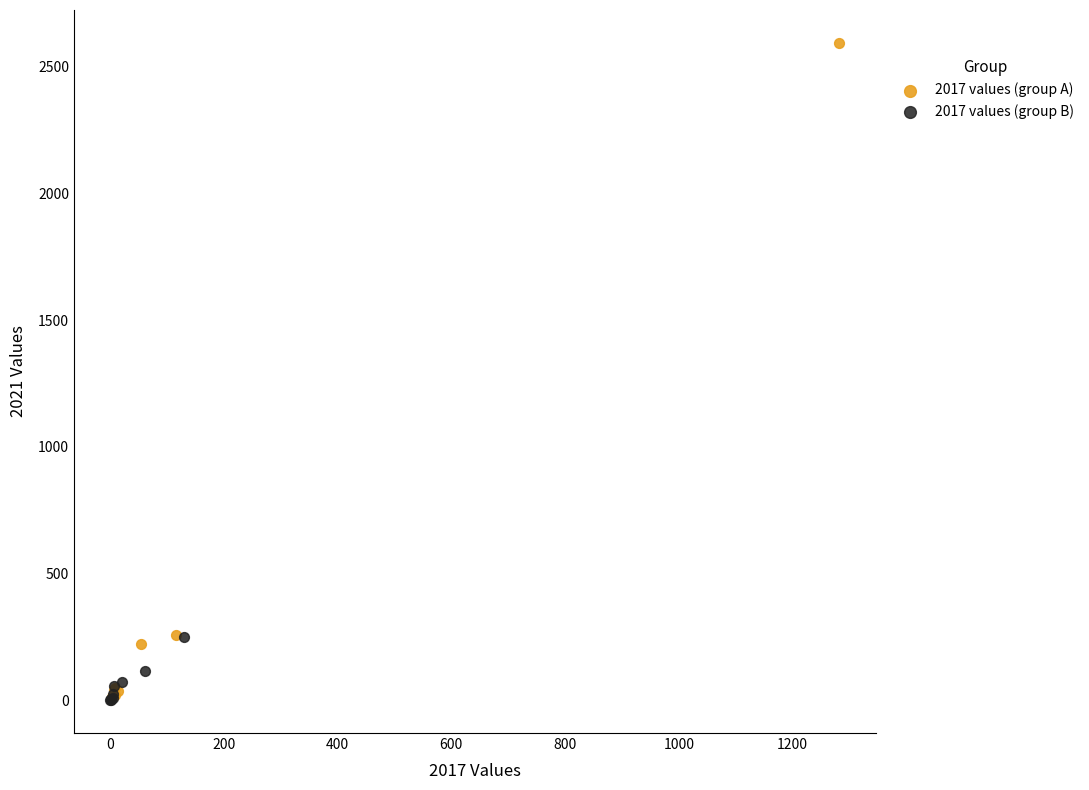

Which series has the largest Y range (max minus min)?

2017 values (group A)